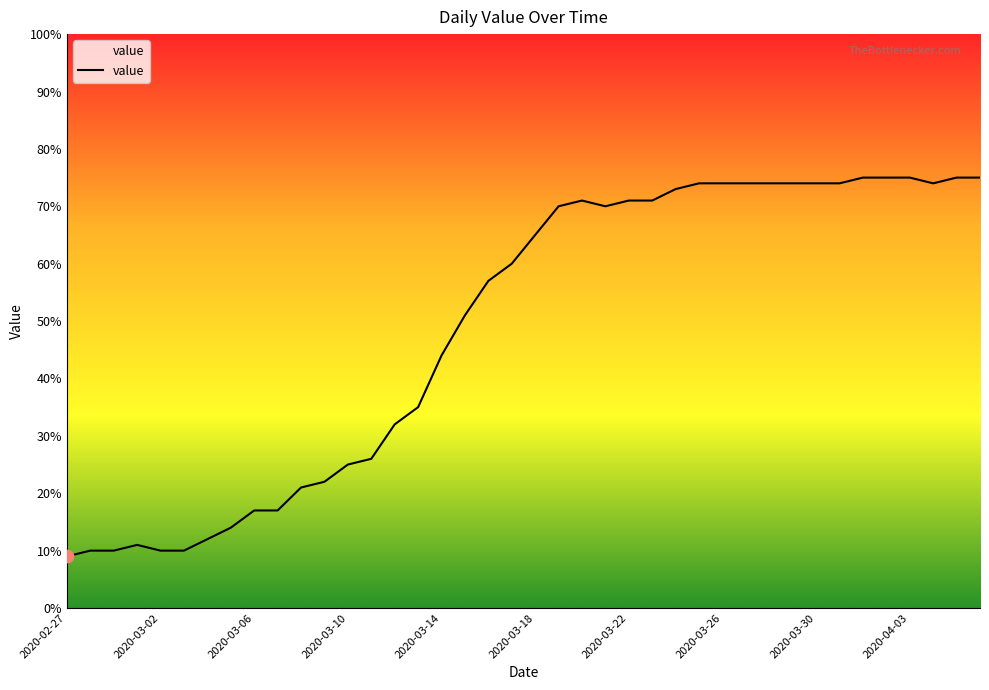

What is the difference between the maximum and minimum values?

66